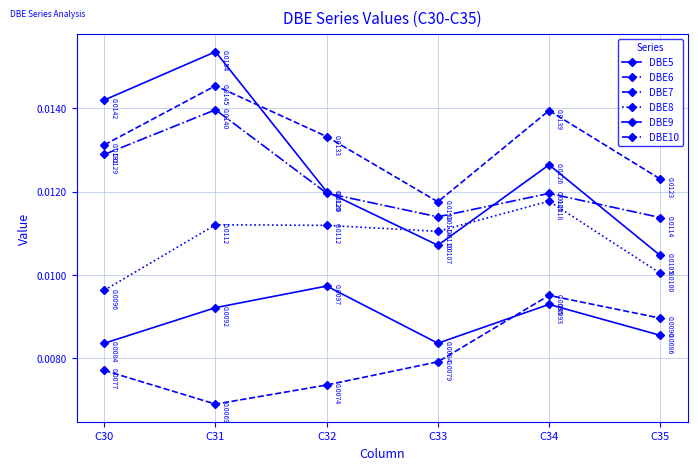

At which category is the sum across all series the highest?

C31